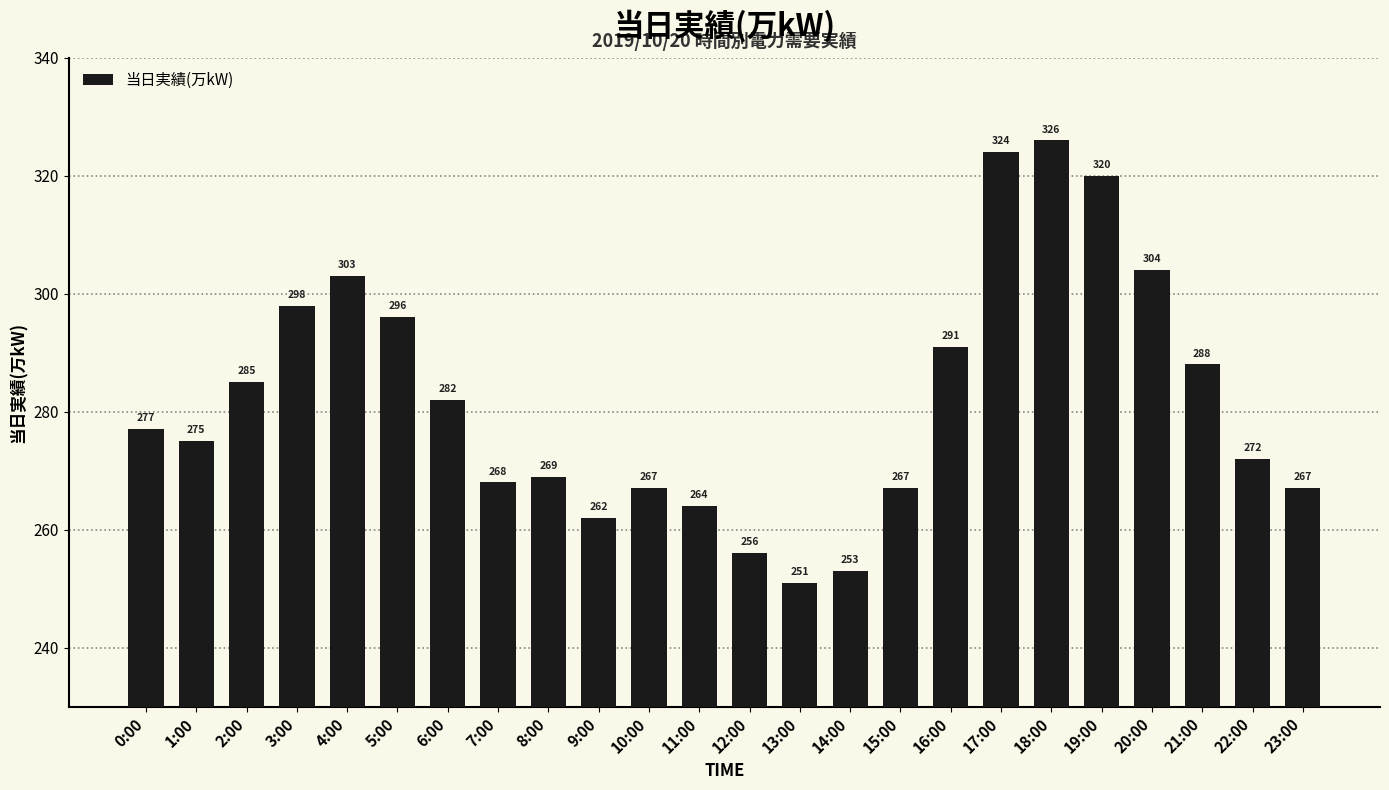

Reading left to right, what are all the values shown in this chart?

277	275	285	298	303	296	282	268	269	262	267	264	256	251	253	267	291	324	326	320	304	288	272	267